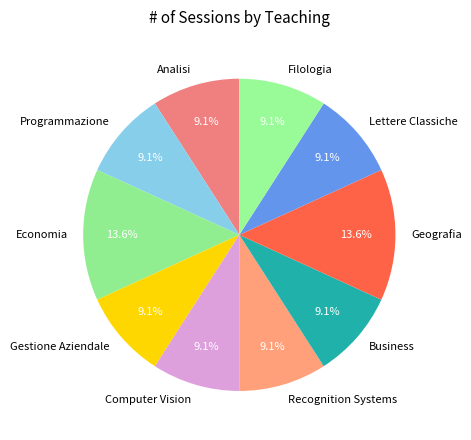

To the nearest percent, what is the difference between the largest and smallest slice percentages?

5%